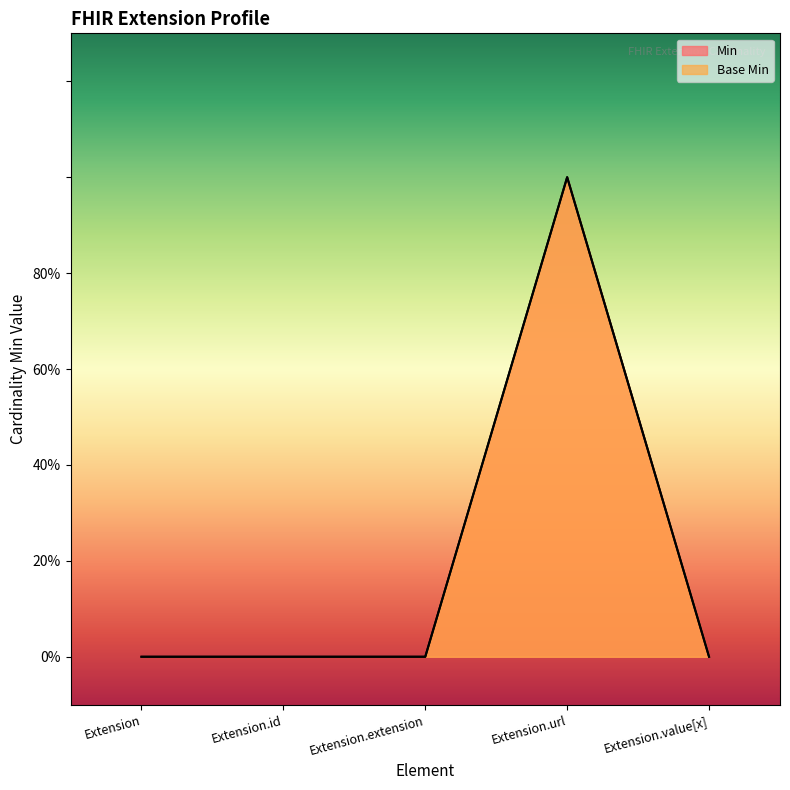

Reading right to left, list all the values displayed in this chart.

Min: Extension.value[x]=0	Extension.url=1	Extension.extension=0	Extension.id=0	Extension=0
Base Min: Extension.value[x]=0	Extension.url=1	Extension.extension=0	Extension.id=0	Extension=0